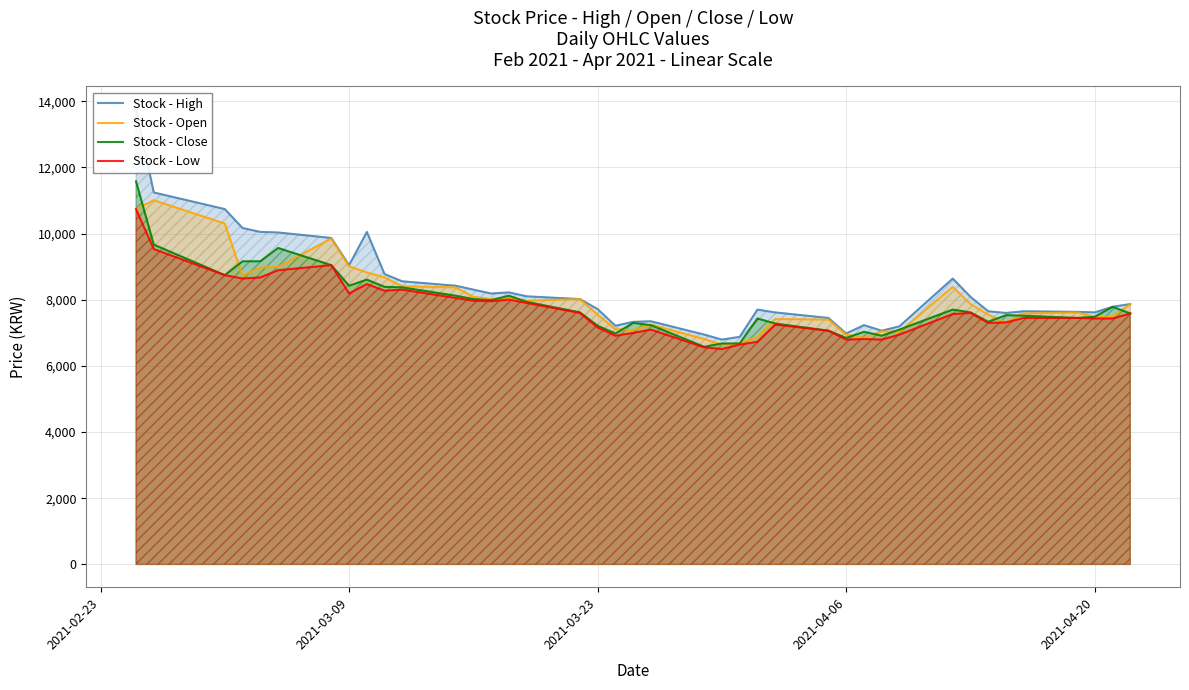

Which series has the largest total across all categories?

Stock - High